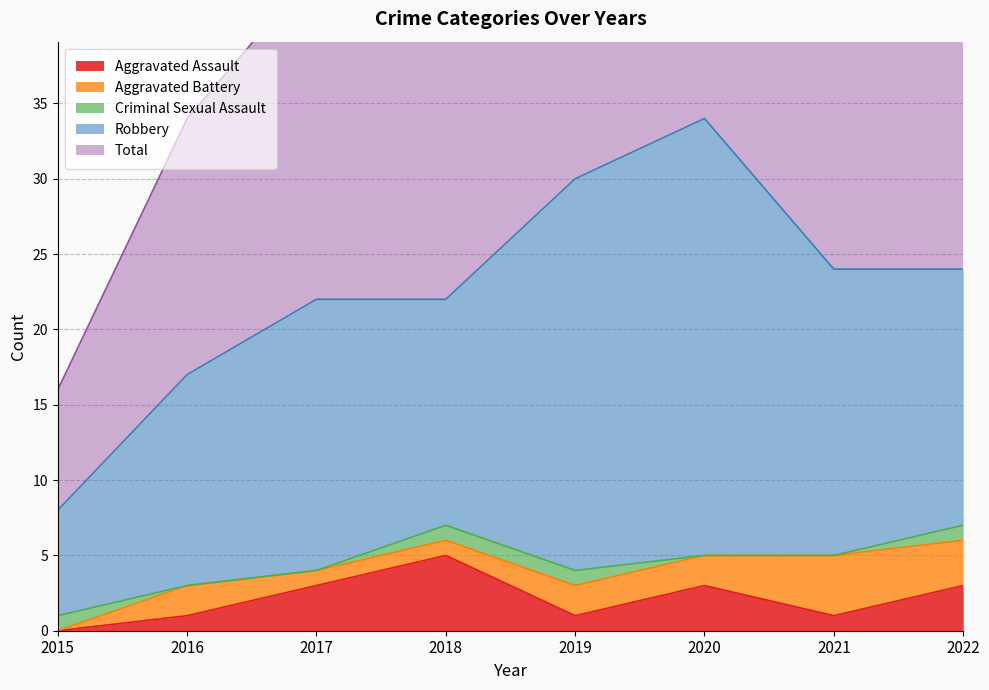

At how many categories does at least one series exceed 32?

1